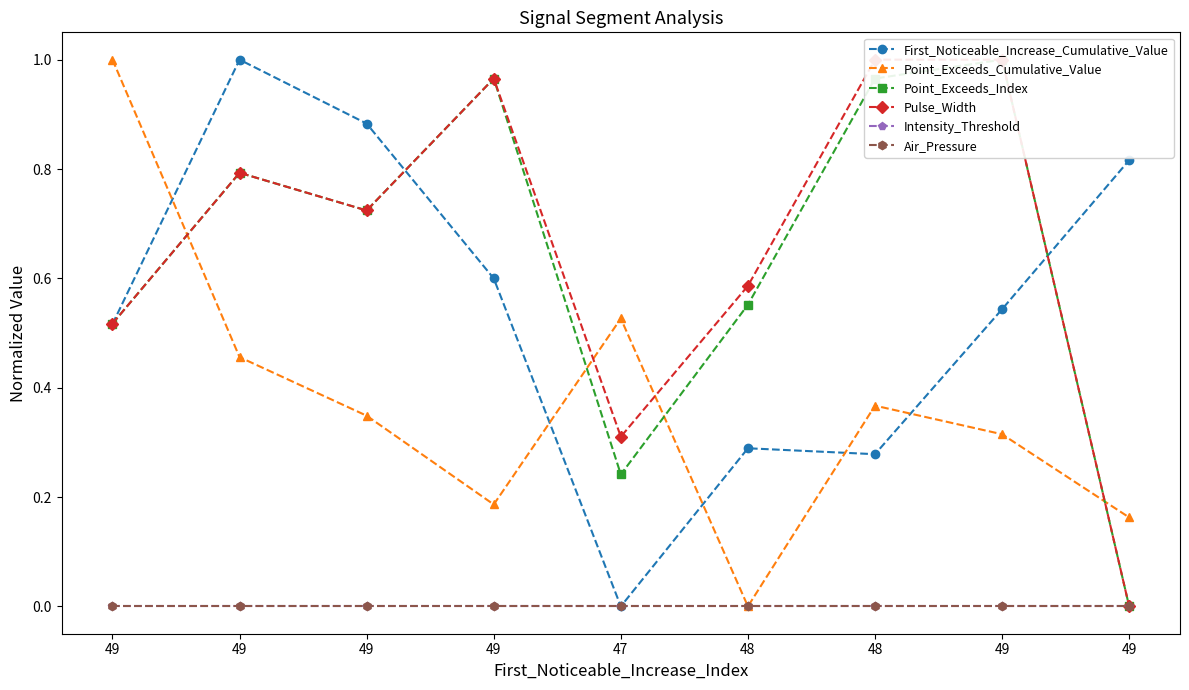

True or false: First_Noticeable_Increase_Cumulative_Value and Air_Pressure intersect in this chart.

False